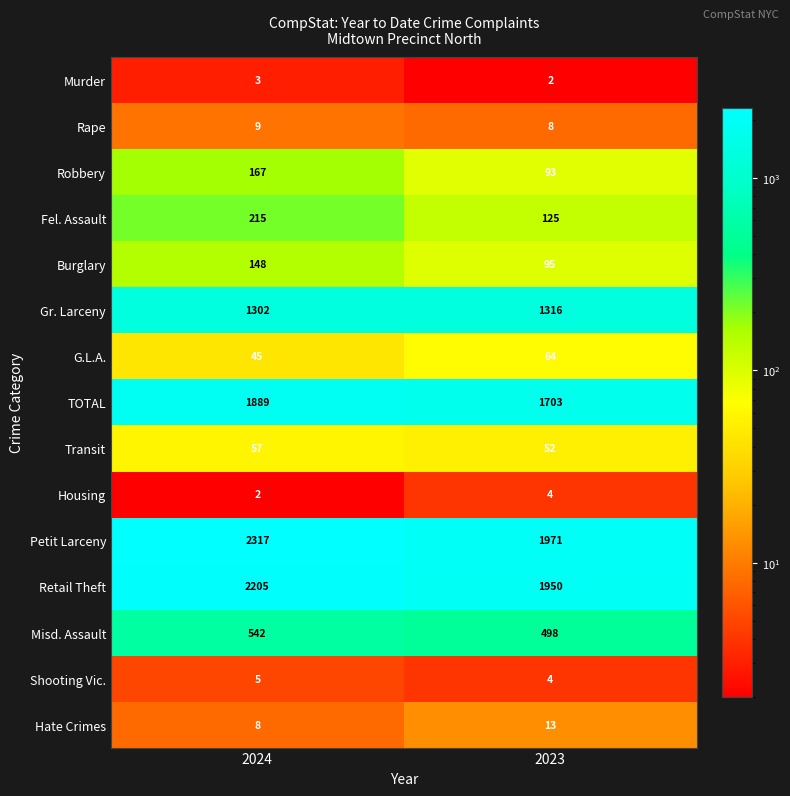

Reading left to right, transcribe all the data shown in this chart.

Murder: 2024=3	2023=2
Rape: 2024=9	2023=8
Robbery: 2024=167	2023=93
Fel. Assault: 2024=215	2023=125
Burglary: 2024=148	2023=95
Gr. Larceny: 2024=1302	2023=1316
G.L.A.: 2024=45	2023=64
TOTAL: 2024=1889	2023=1703
Transit: 2024=57	2023=52
Housing: 2024=2	2023=4
Petit Larceny: 2024=2317	2023=1971
Retail Theft: 2024=2205	2023=1950
Misd. Assault: 2024=542	2023=498
Shooting Vic.: 2024=5	2023=4
Hate Crimes: 2024=8	2023=13